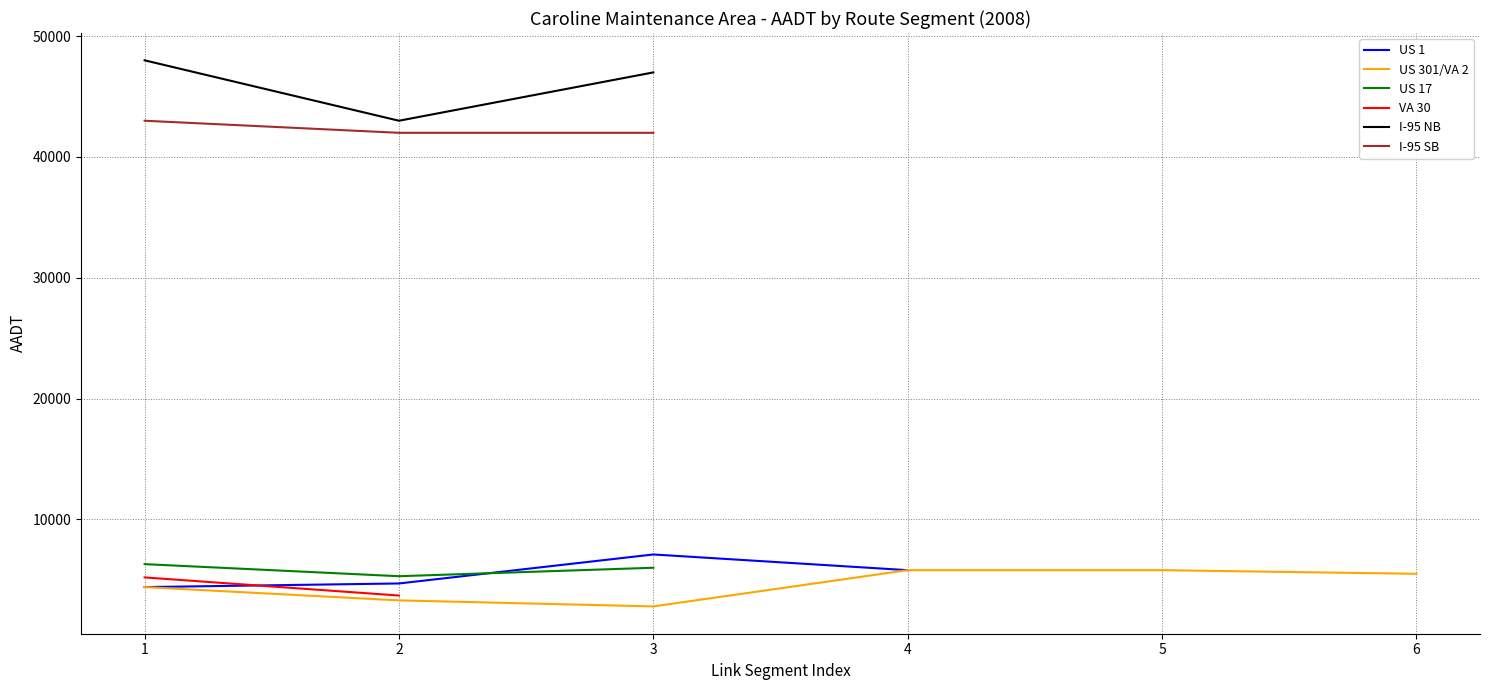

What are all the series names shown in the legend?

US 1, US 301 / VA 2, US 17, VA 30, I-95 NB, I-95 SB